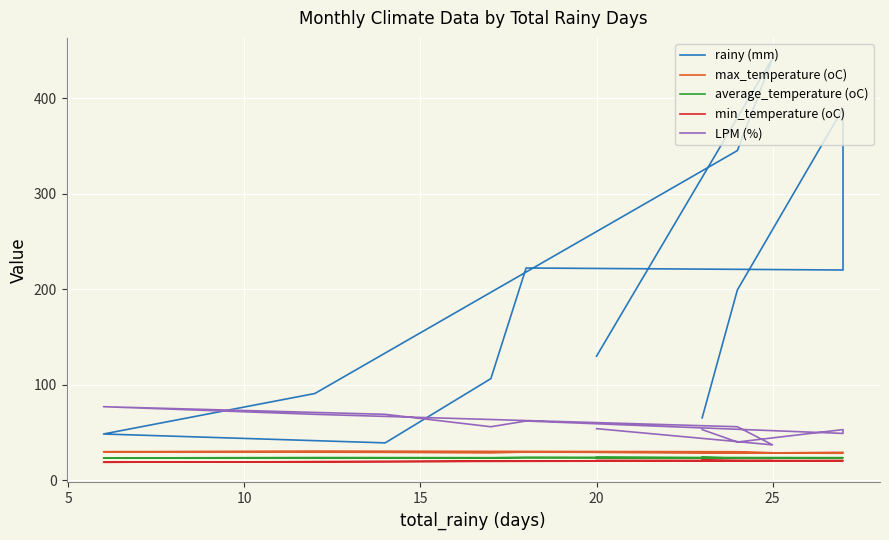

True or false: average_temperature (oC) and max_temperature (oC) intersect in this chart.

False